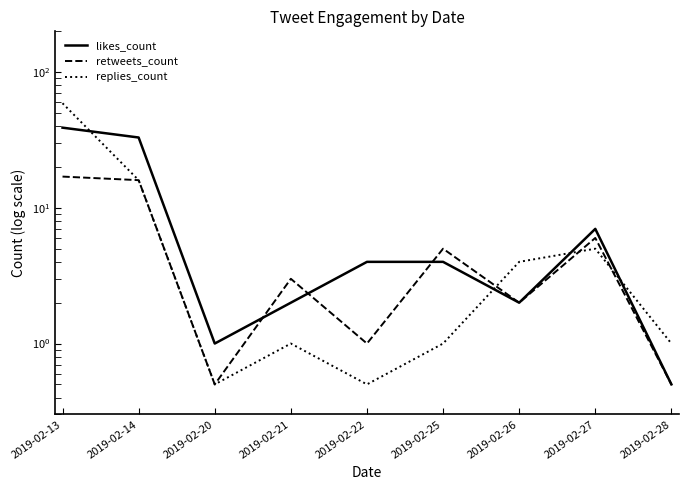

The replies_count series shows 0.9 at 2019-02-22. True or false?

False